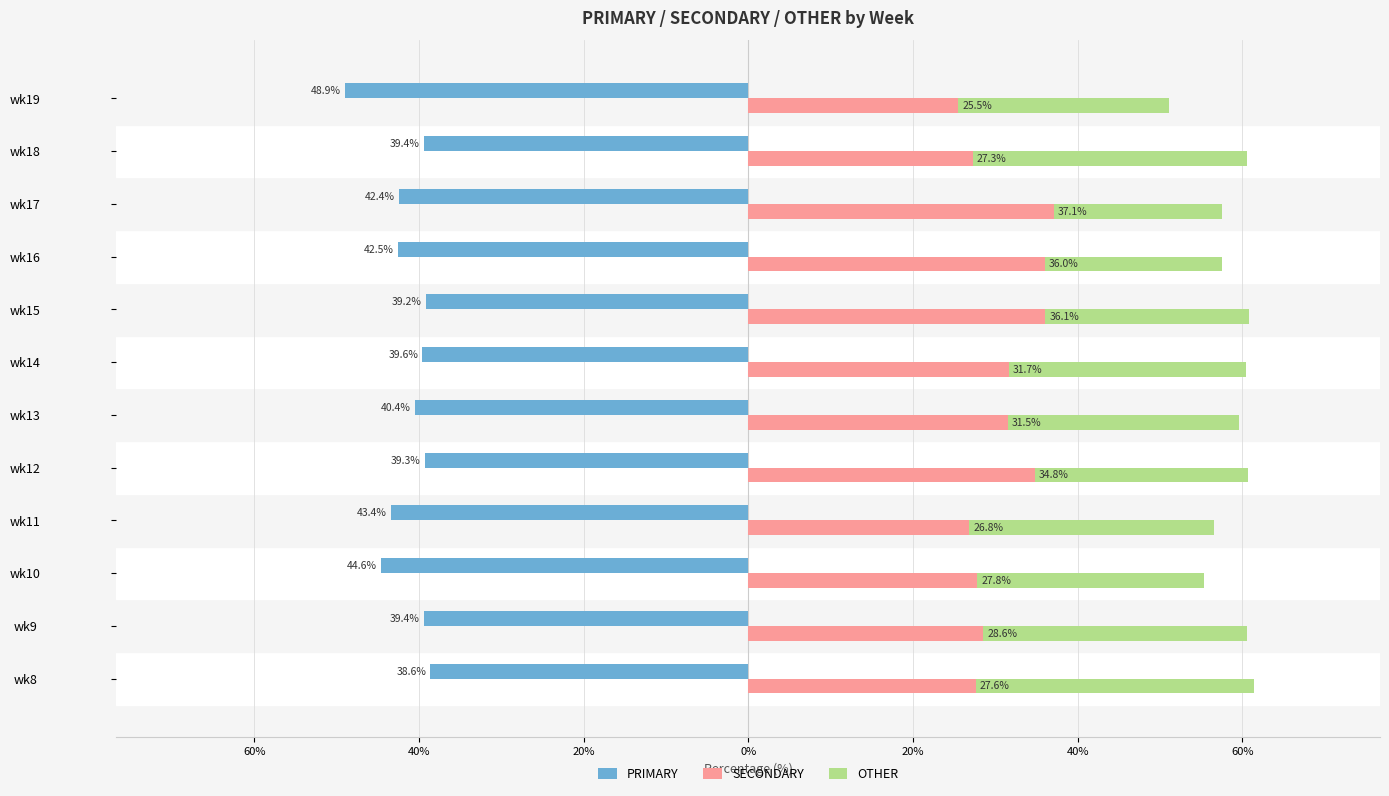

Are the bars grouped side by side (vs. stacked)?

Yes